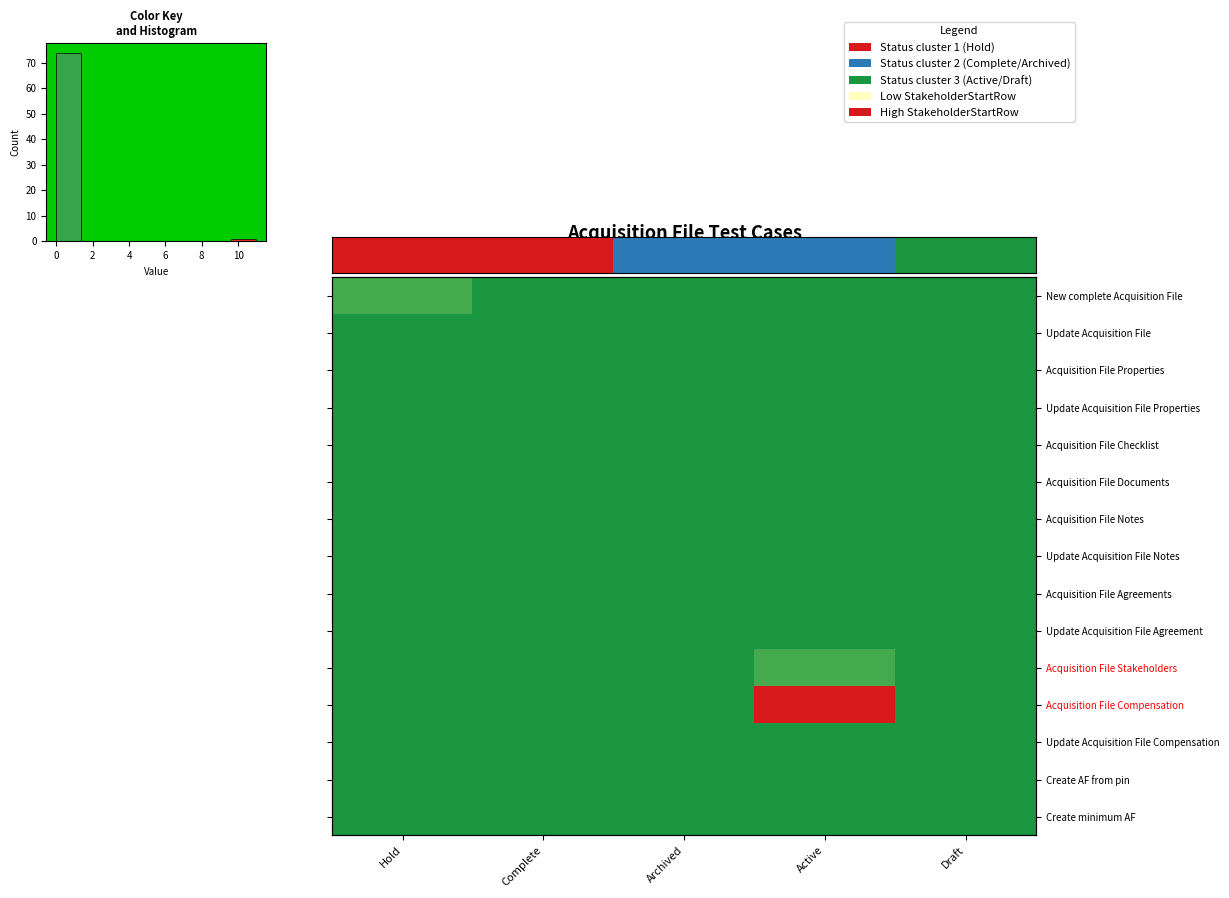

At how many categories does at least one series exceed 8?

1